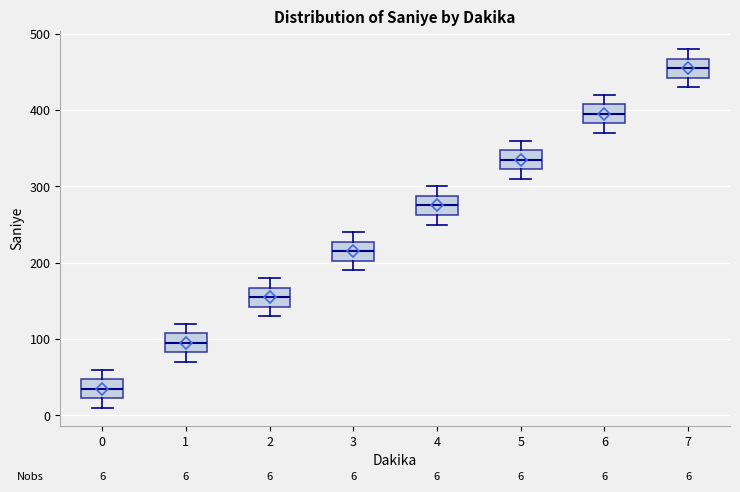

Which box has the highest median line?

7